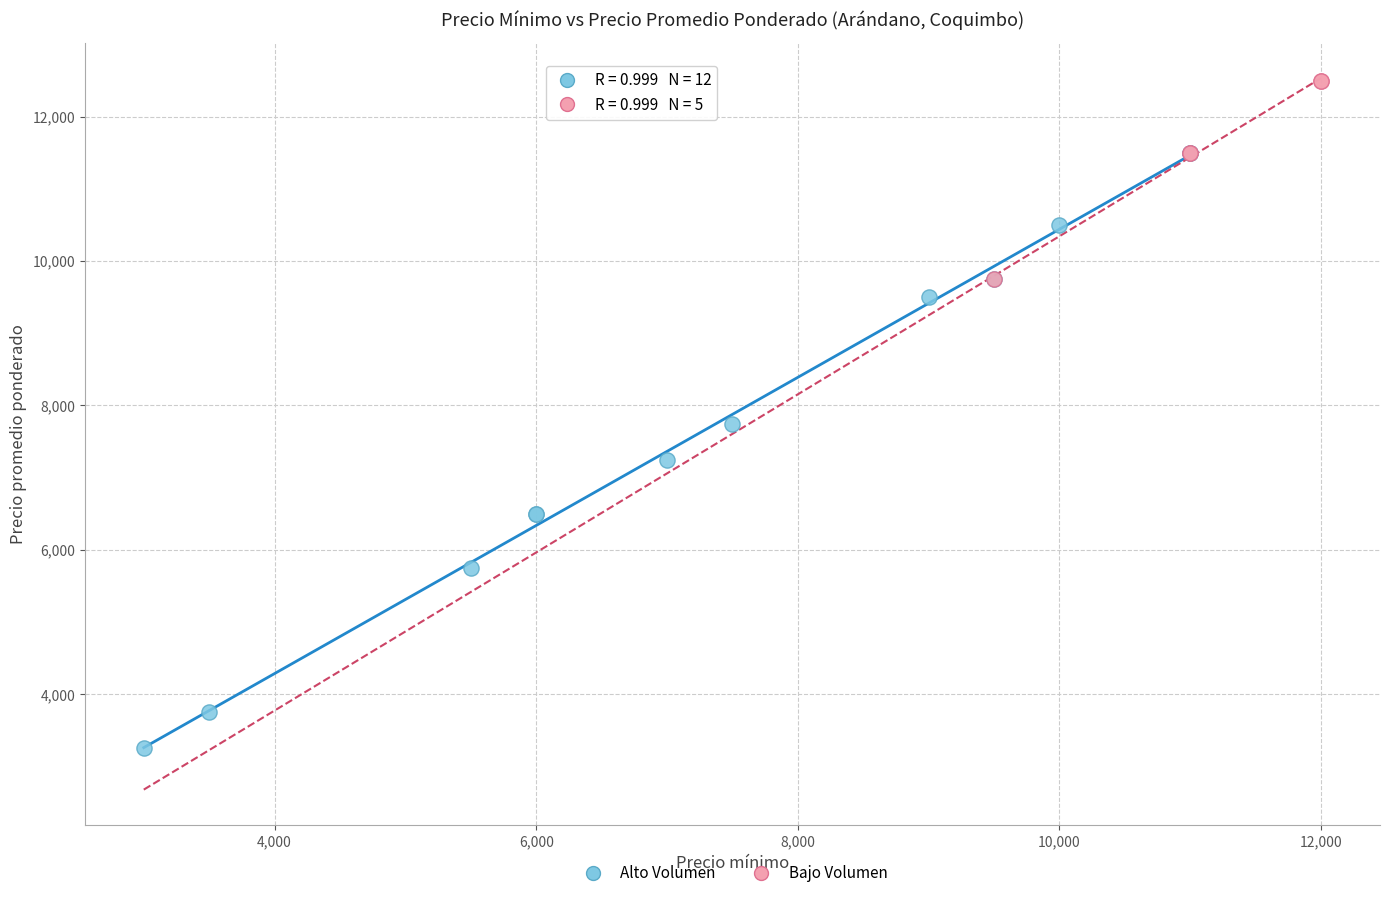

Which series reaches the maximum Y coordinate?

Bajo Volumen